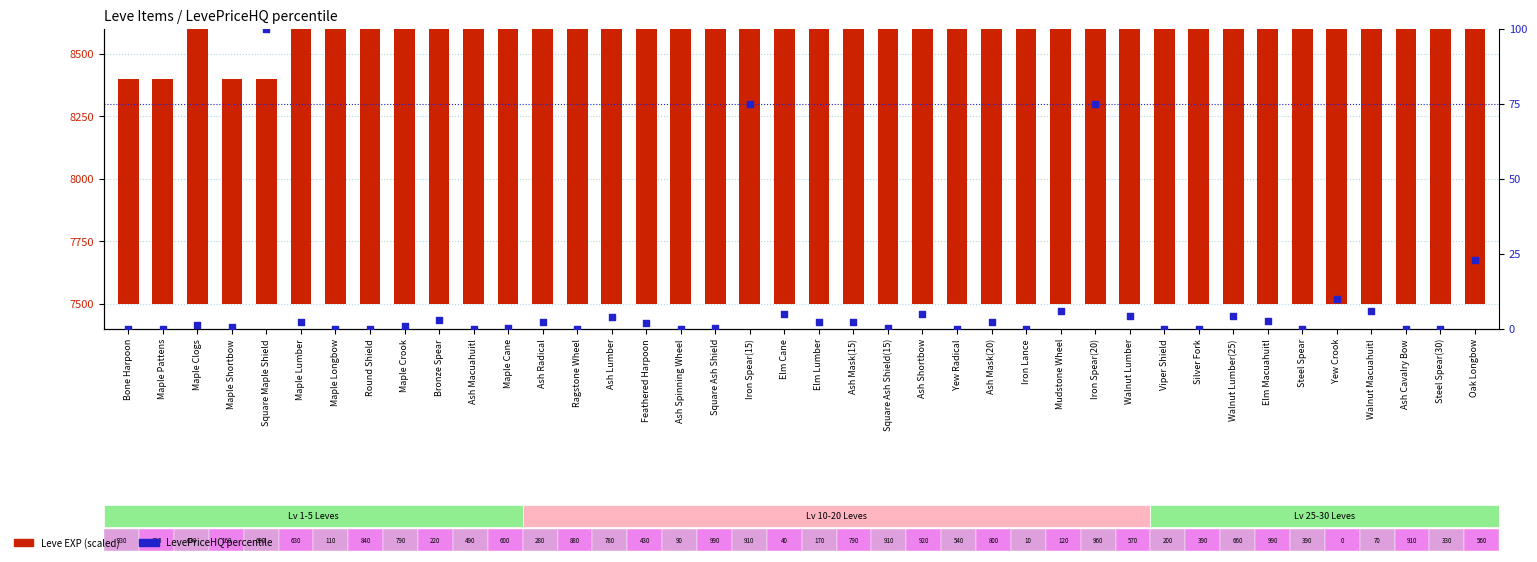

At how many categories does at least one series exceed 230785?

2